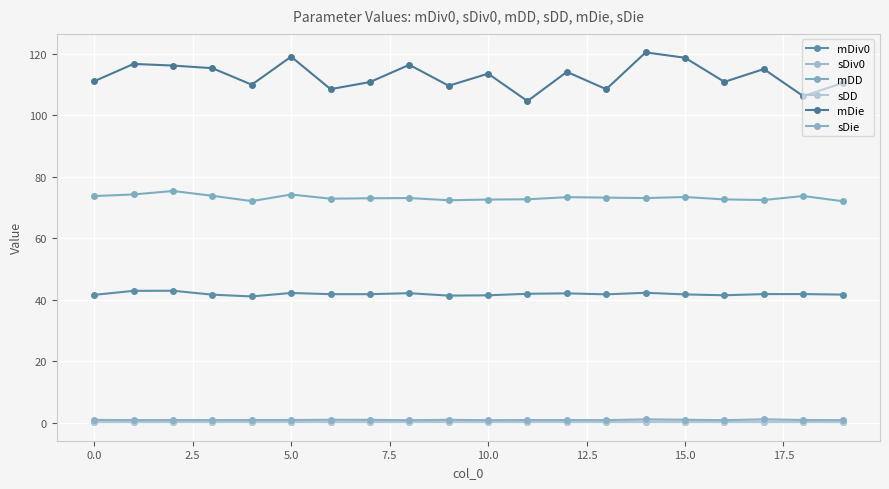

How many series are shown in this chart?

6